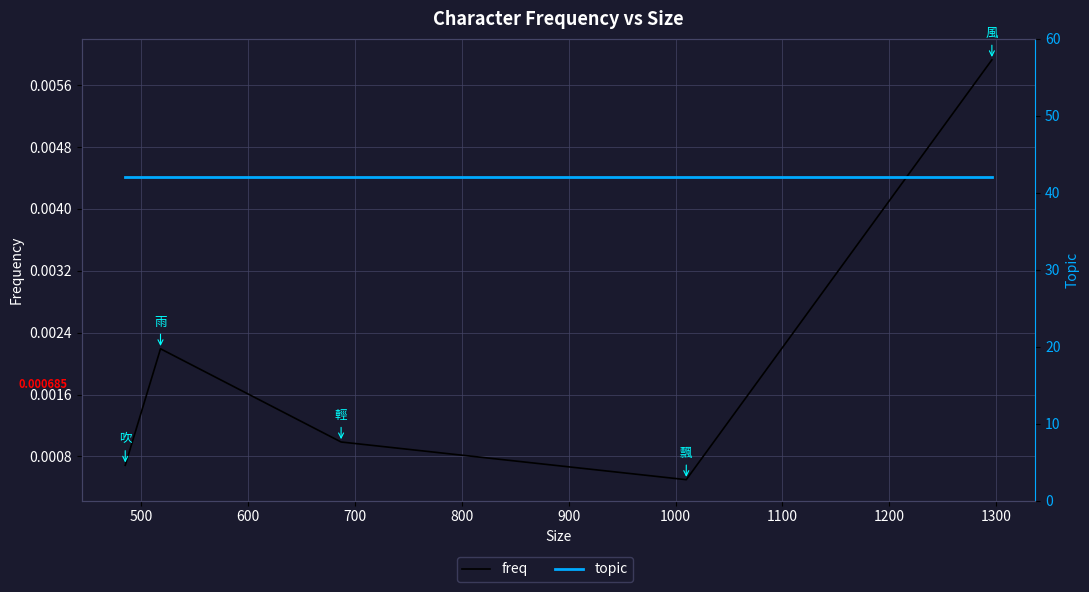

Reading right to left, list all the values displayed in this chart.

freq: 0.0	0.0	0.0	0.0	0.0
topic: 42.0	42.0	42.0	42.0	42.0